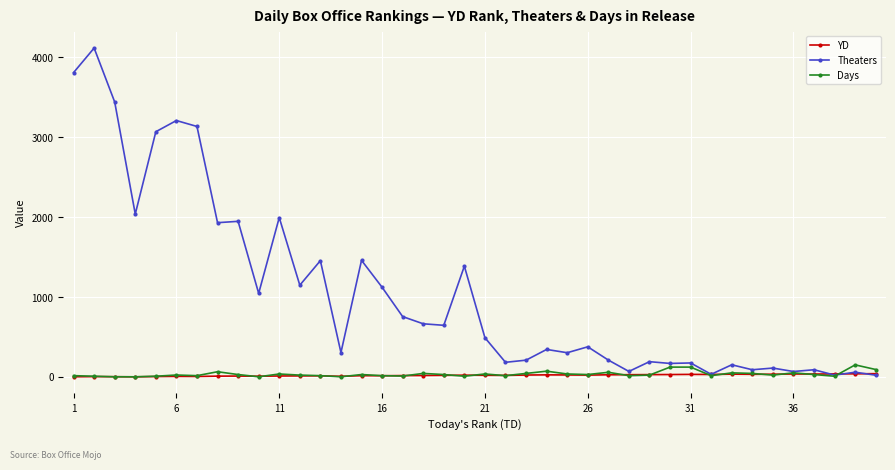

True or false: YD has more than 1 points higher than both neighbors.

True